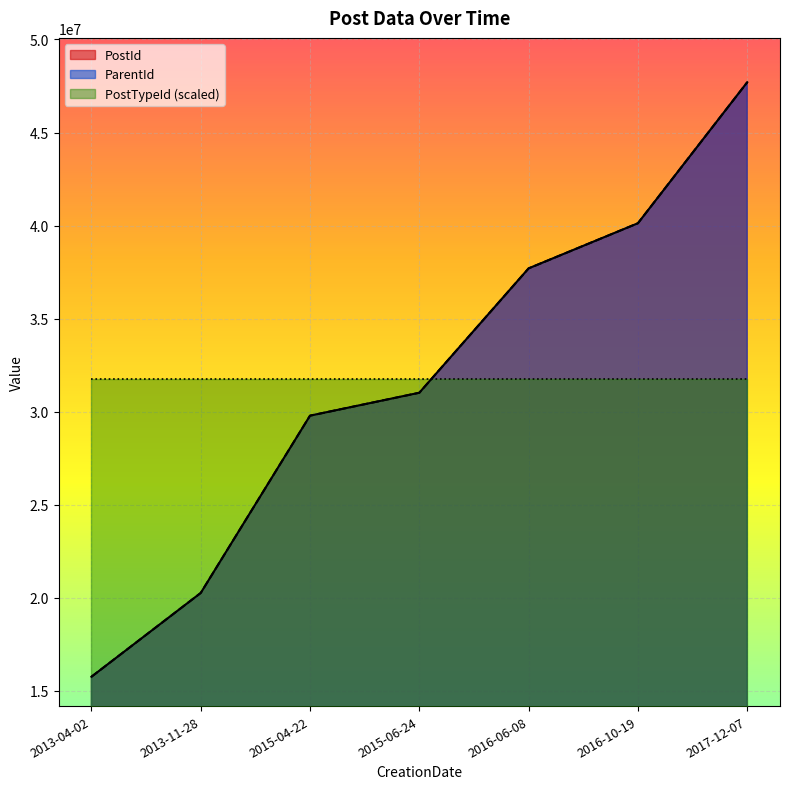

Which has a higher value, 2016-10-19 or 2013-11-28?

2016-10-19